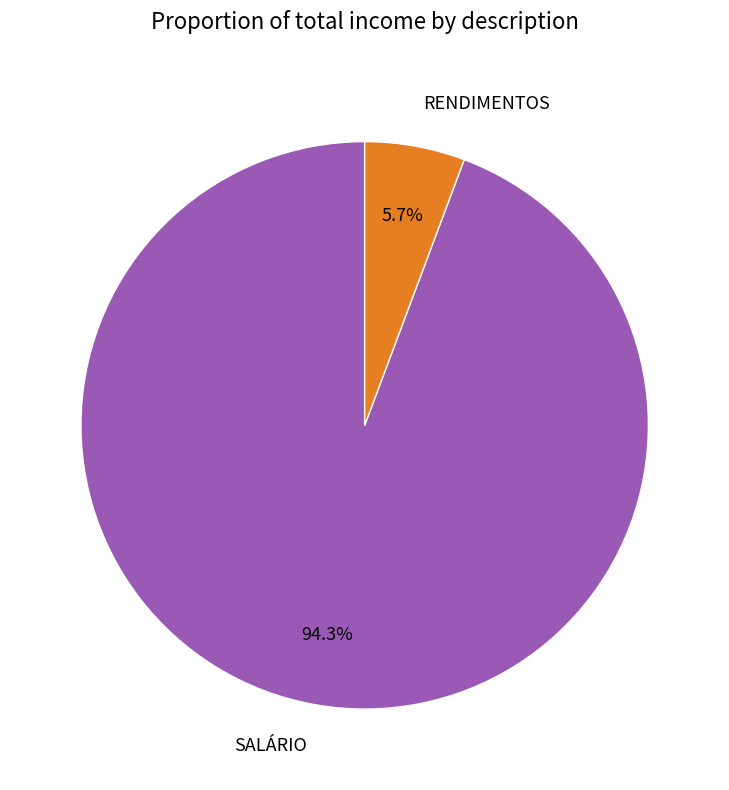

Combined, do SALÁRIO and RENDIMENTOS account for over 50%?

Yes